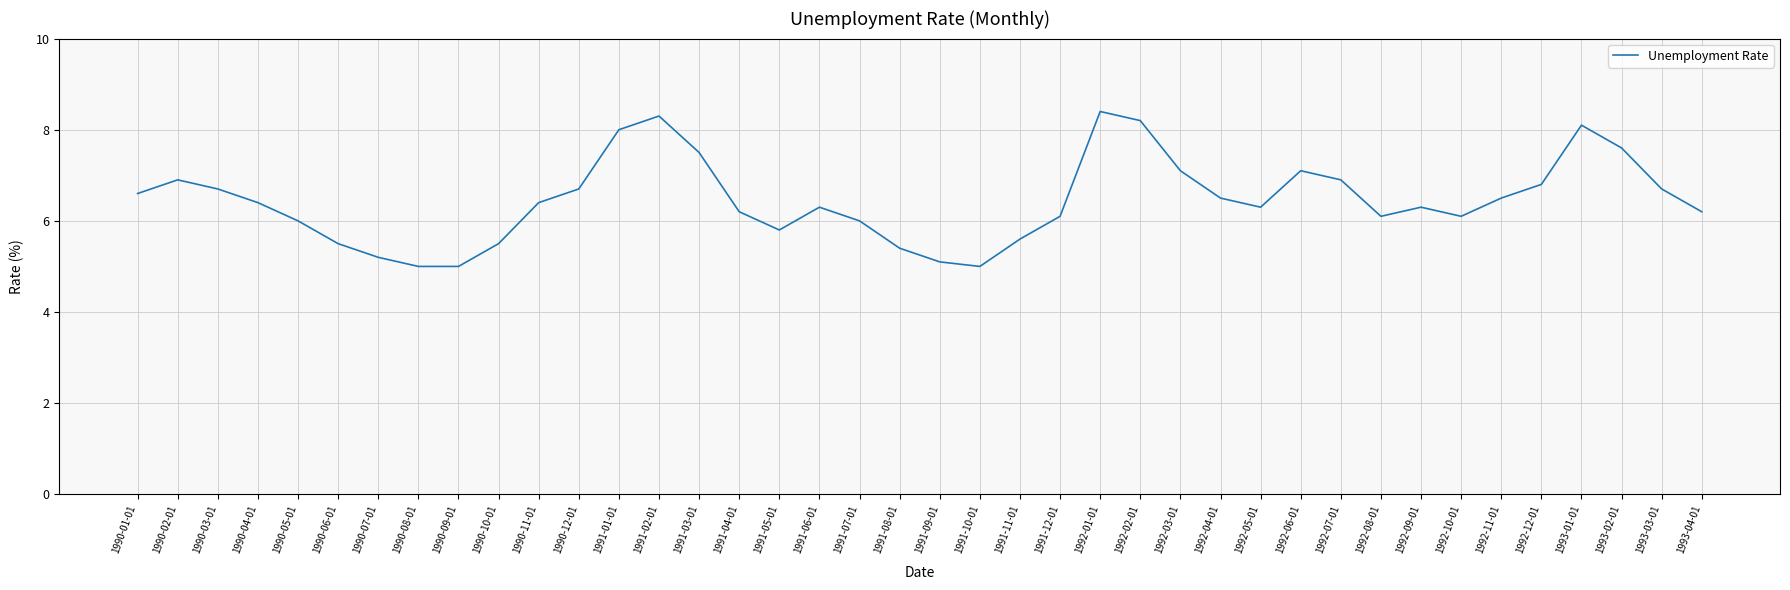

Does the chart have visible grid lines?

Yes